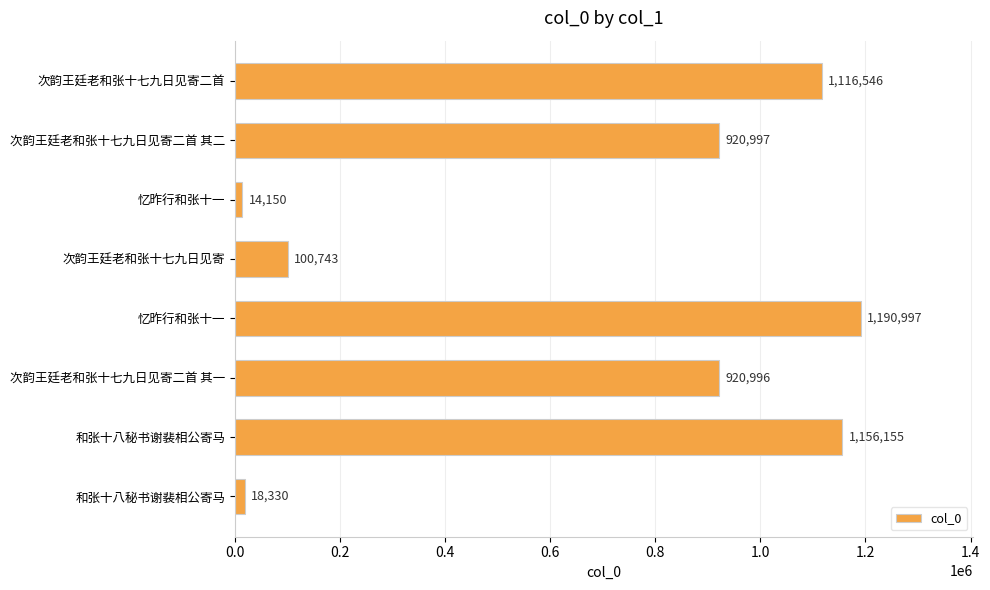

Where is the data nearest to the value 602573?

次韵王廷老和张十七九日见寄二首 其一